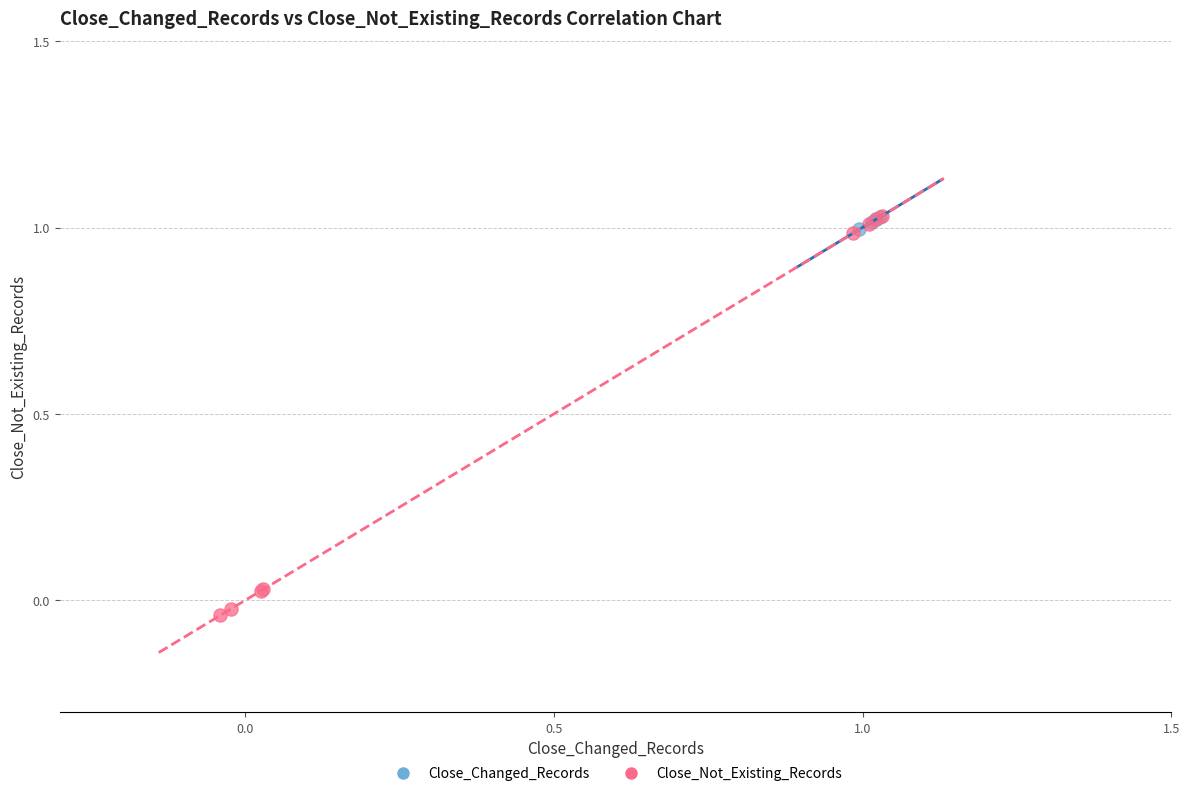

Which series reaches the minimum Y coordinate?

Close_Not_Existing_Records